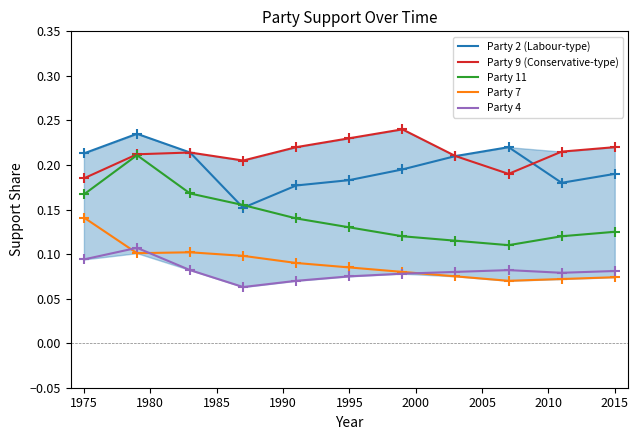

True or false: Party 11 and Party 4 cross at least once.

False